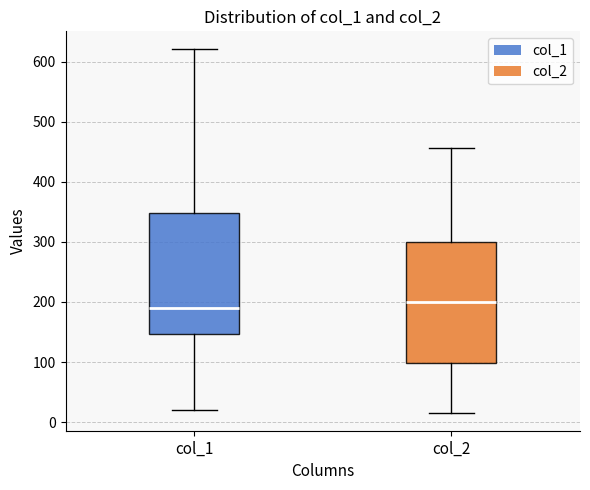

Where does the median line of the box for col_2 sit on the y-axis? The values are not printed on the chart, so give them approximately, as read against the axis.

200